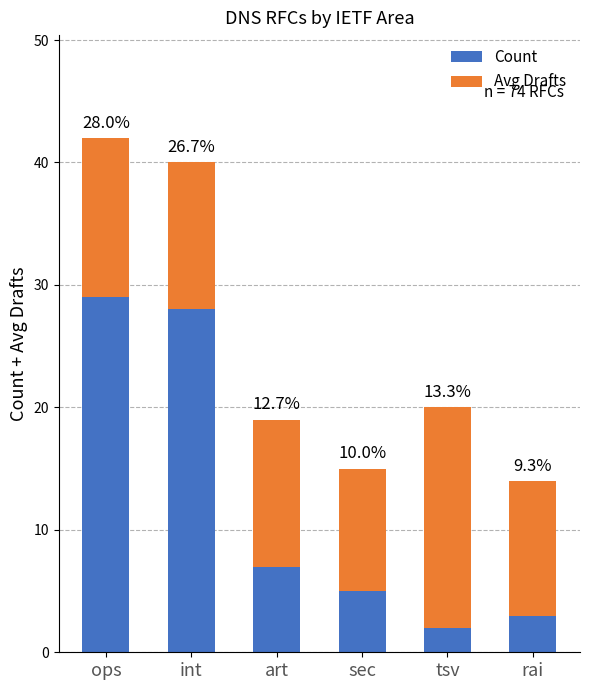

Which series has the largest total across all categories?

Avg Drafts